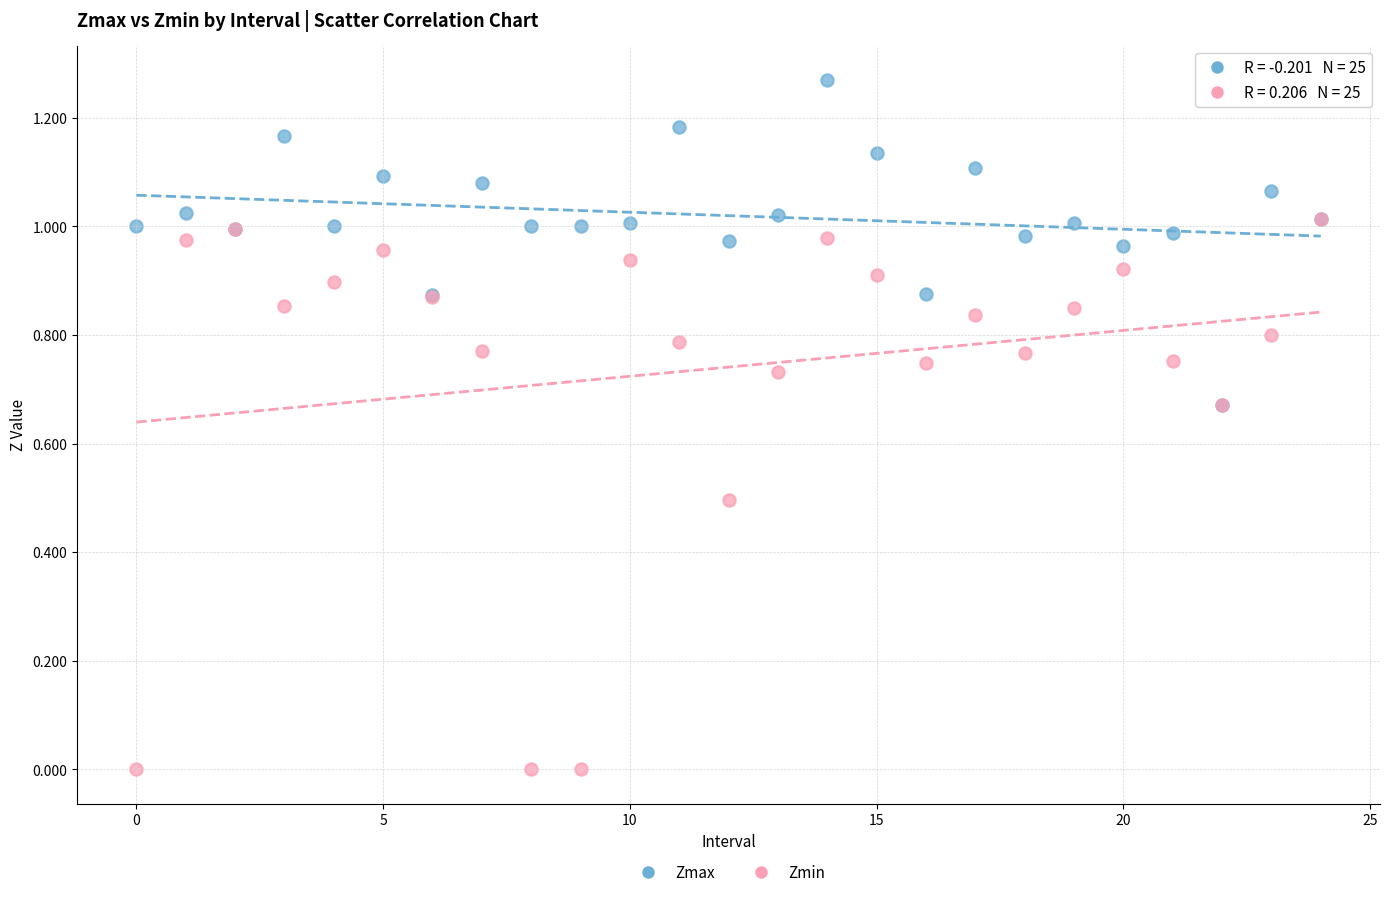

Which series has the largest Y range (max minus min)?

Zmin